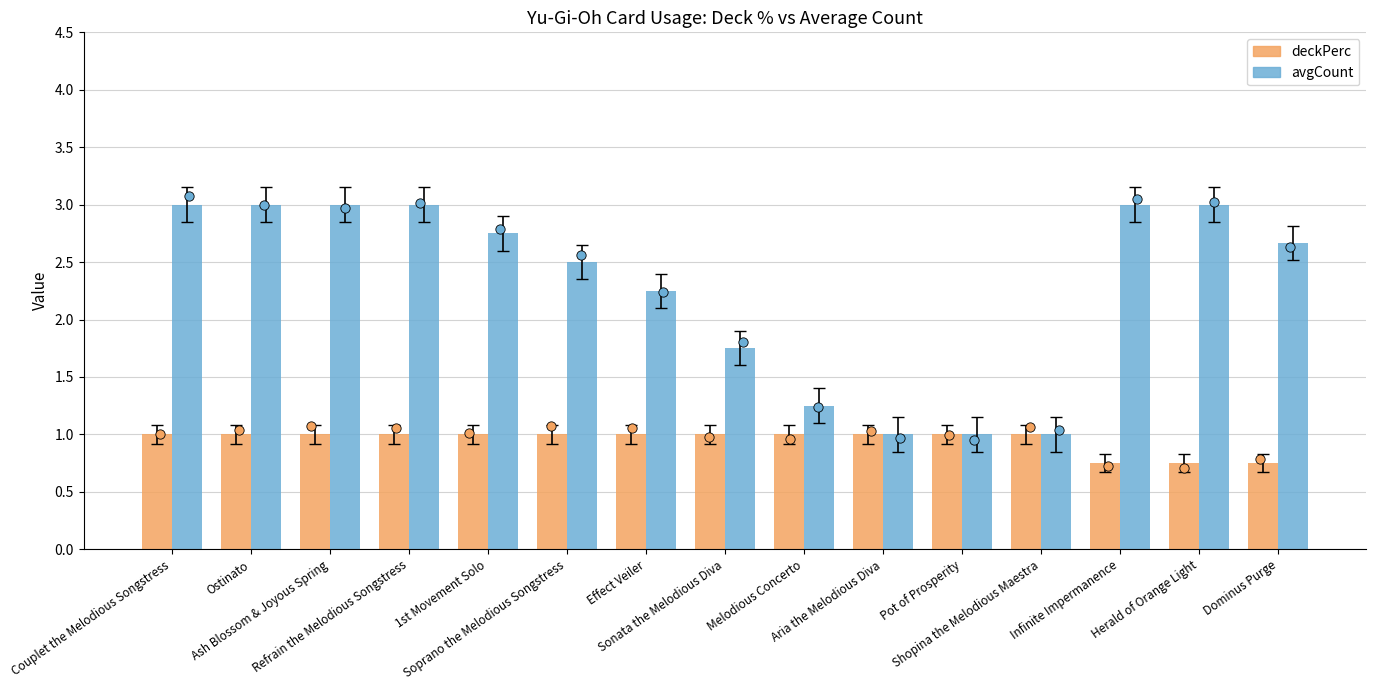

At how many categories does at least one series exceed 2?

10